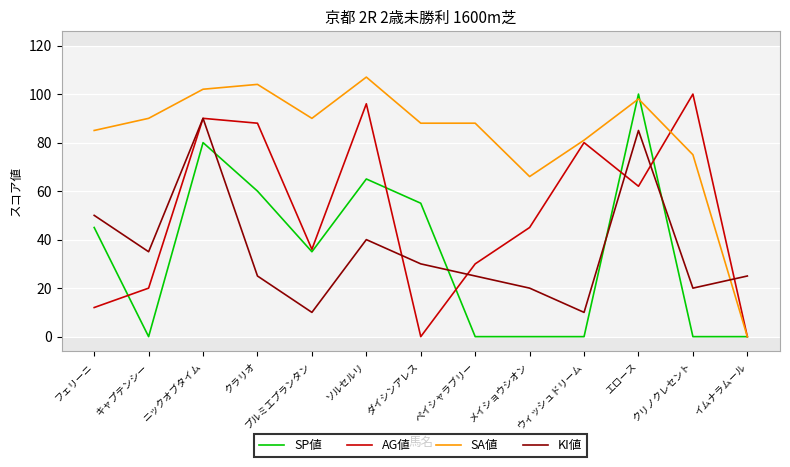

Which series ends up on top after the final intersection of KI値 and SP値?

KI値